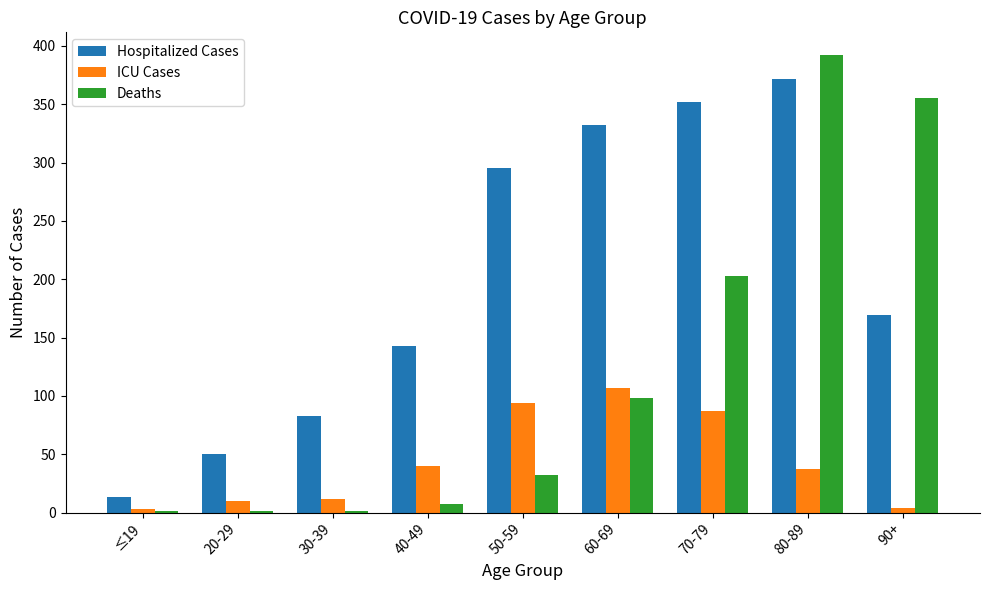

What is the sum of all Deaths values?

1090